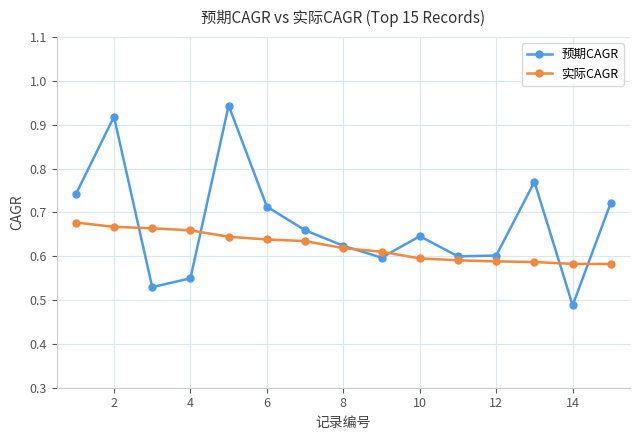

How many 实际CAGR values are between 0 and 1?

15